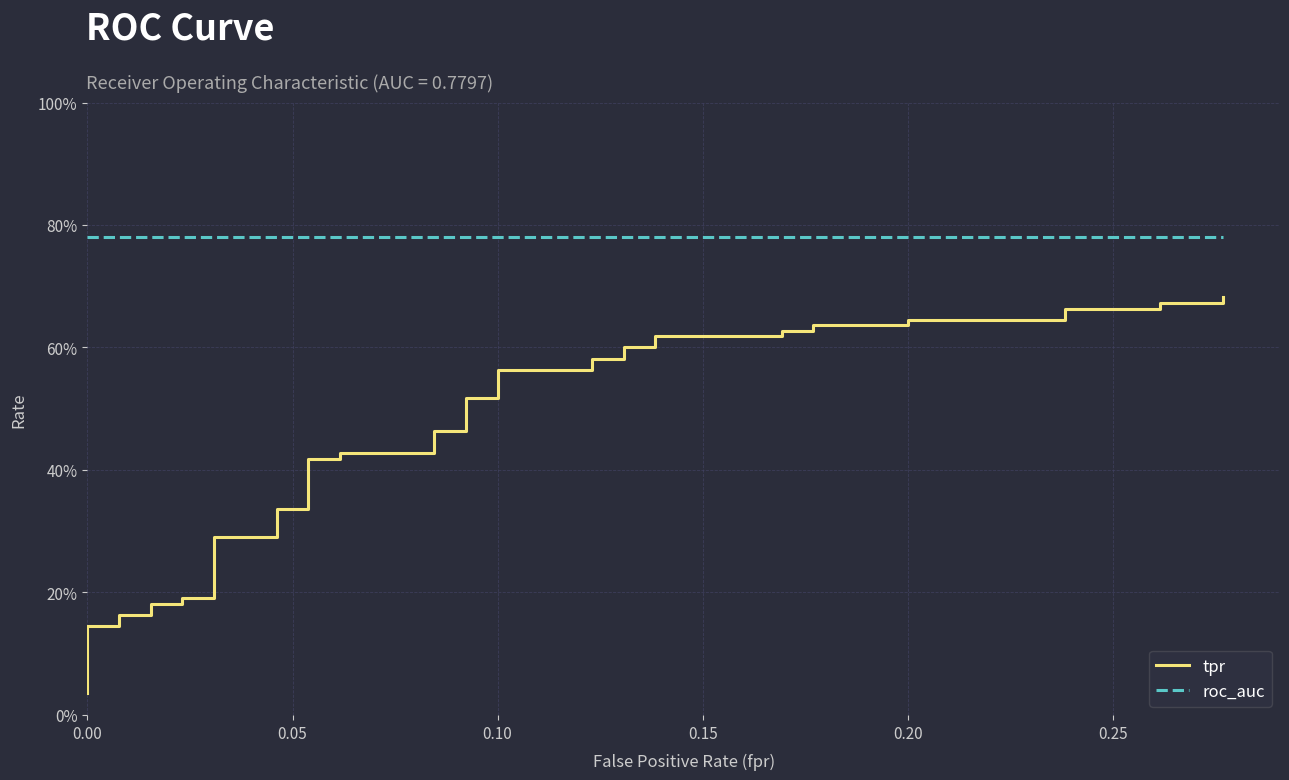

Does the chart display data point markers on the line(s)?

No